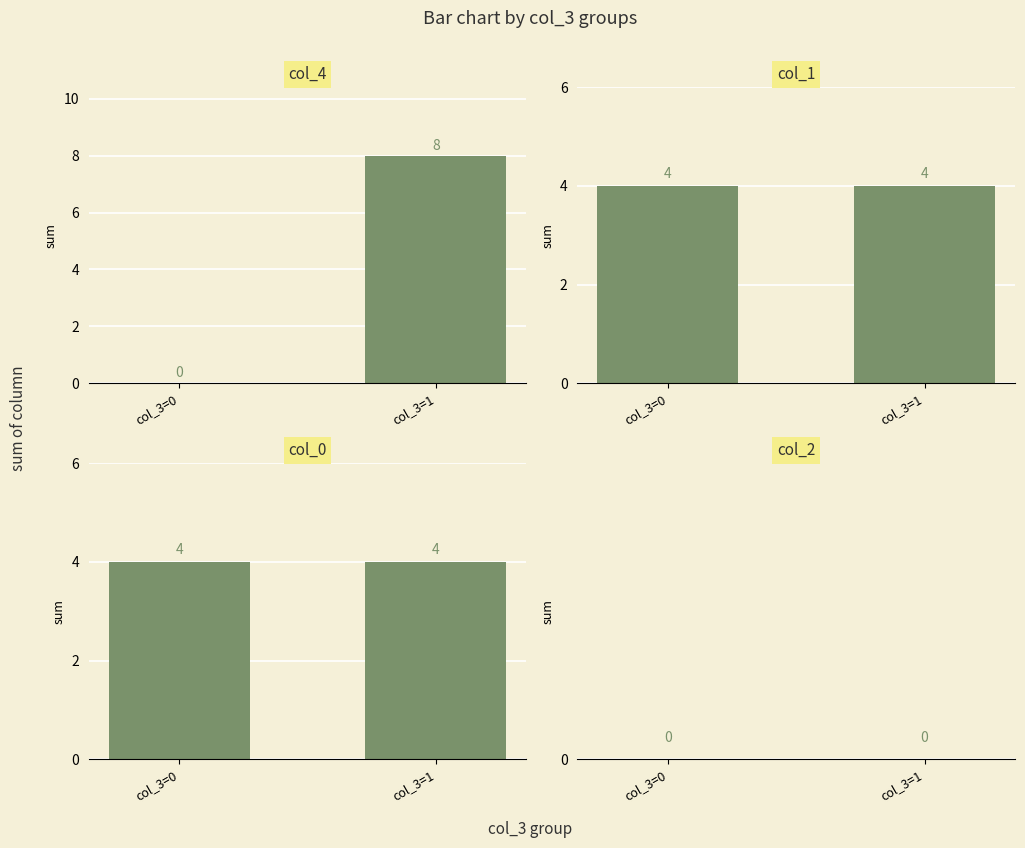

At which label does col_2 reach its peak?

col_3=0